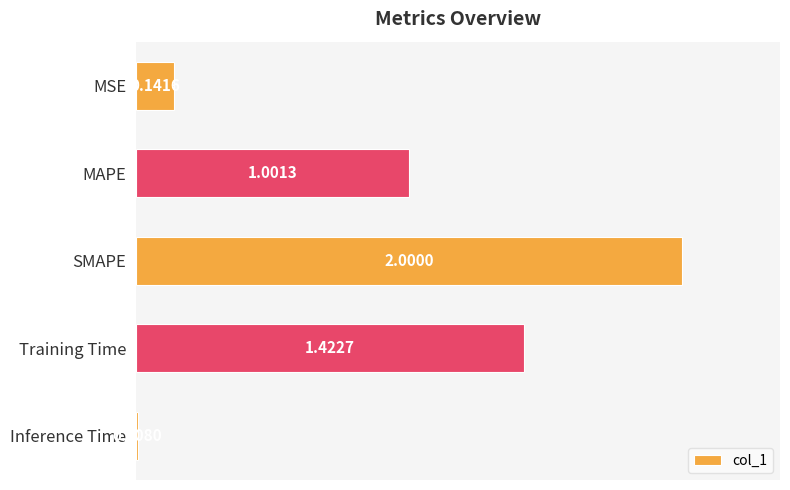

List the labels in order of value, largest first.

SMAPE, Training Time, MAPE, MSE, Inference Time